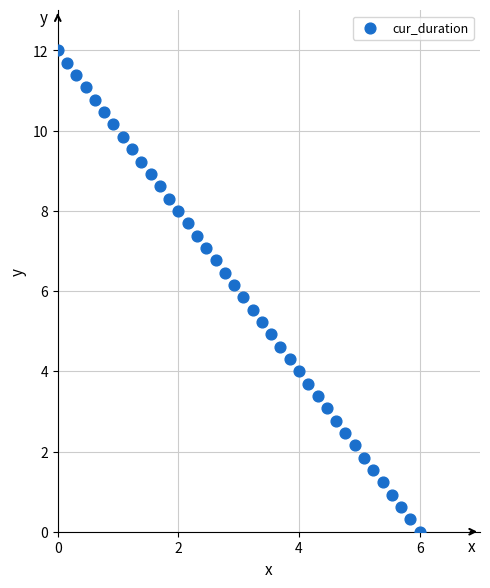

What is the range of X values (max minus min)?

6.0